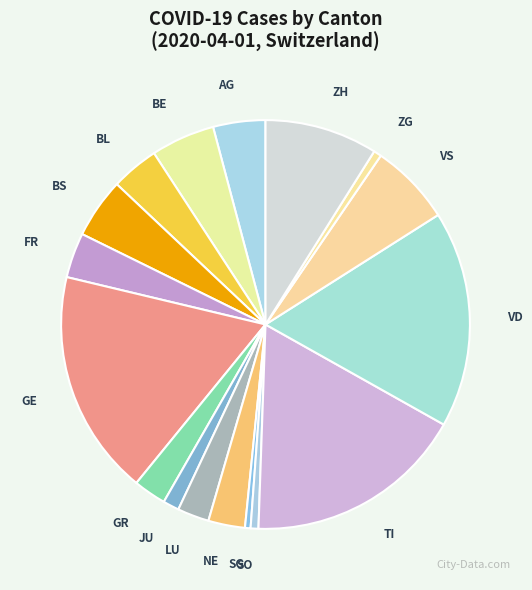

Which has a higher value, SO or GE?

GE